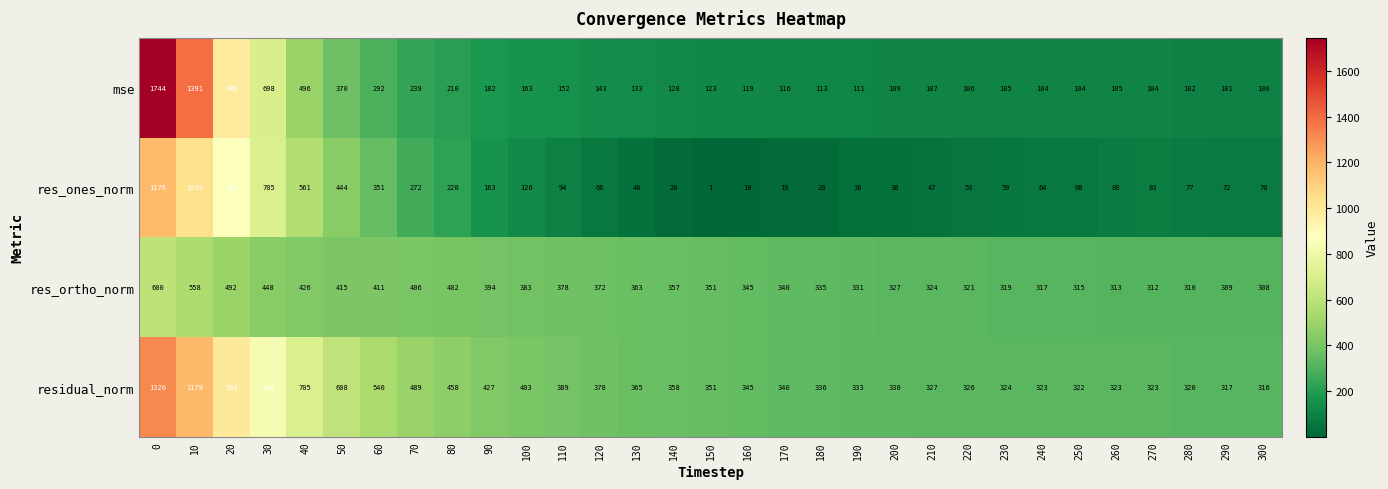

What is the maximum value shown in the chart?

1744